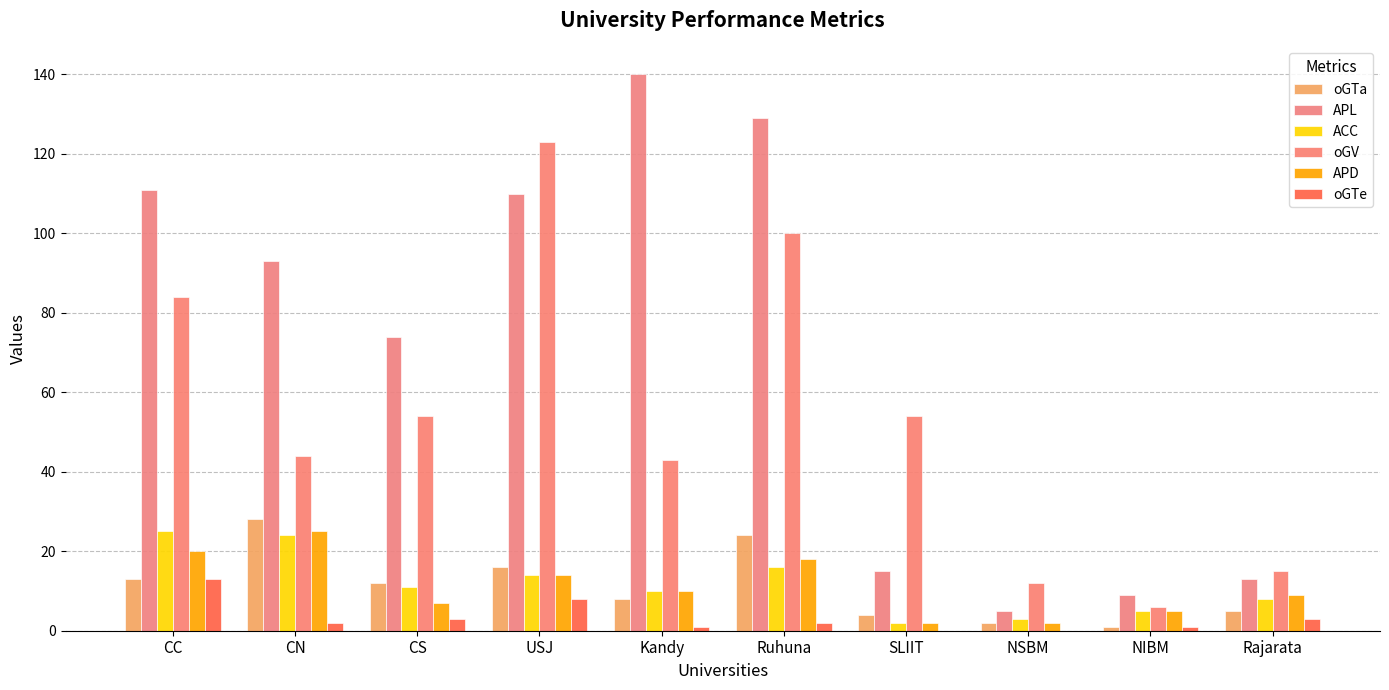

At which category does the chart reach its minimum across all series?

SLIIT